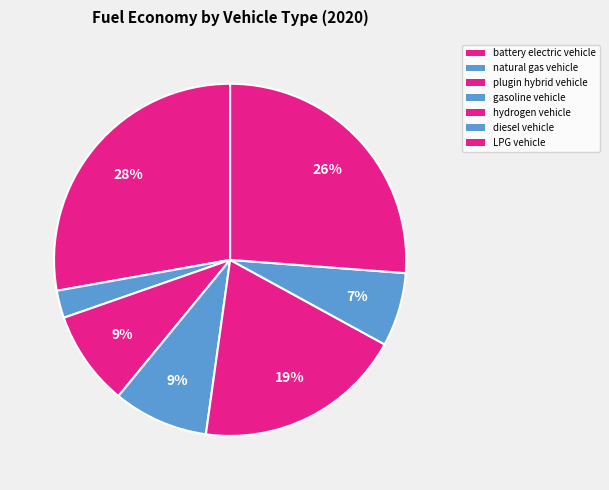

Count the number of slices in the pie.

7